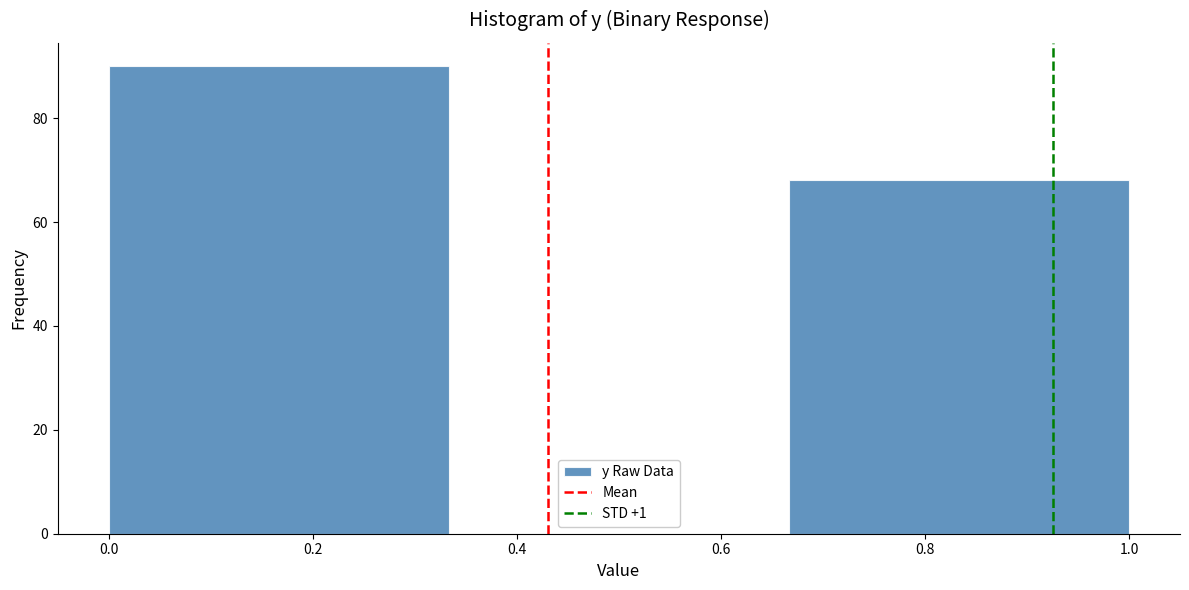

Reading left to right, transcribe this chart: for each bar, give the range it covers on the x-axis and its height. Neither the bar edges nor the heights are printed on the chart, so give them approximately, as read against the axes.

0.00 to 0.34: 90
0.34 to 0.66: 0
0.66 to 1.00: 68